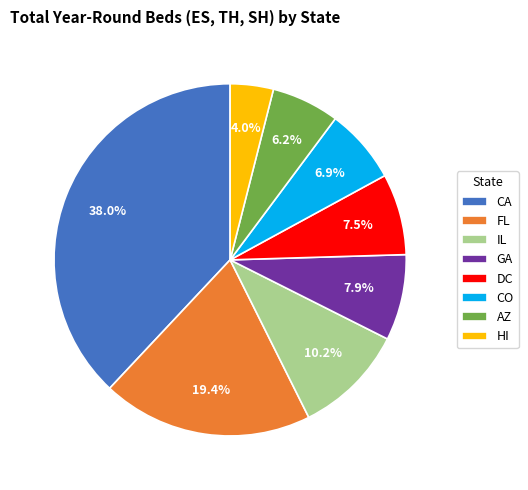

Which category has the biggest portion of the pie?

CA